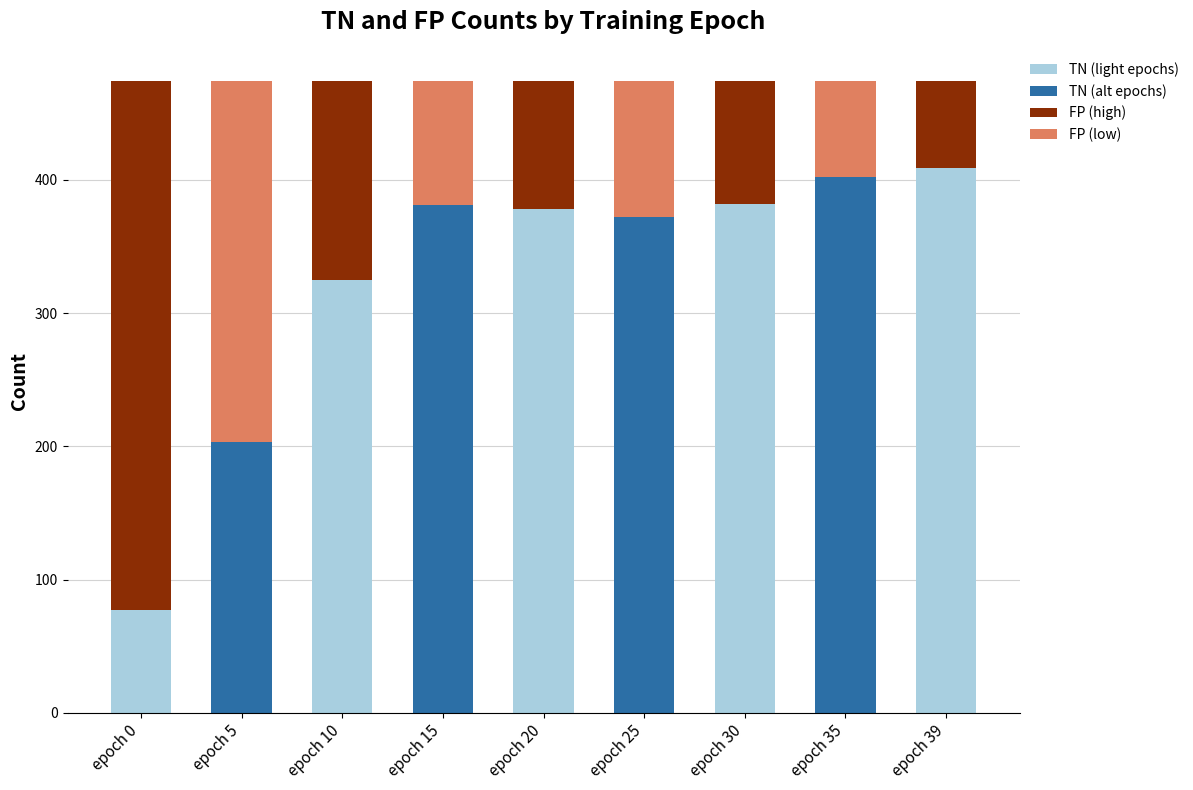

What is the total value across all series at epoch 5?

474